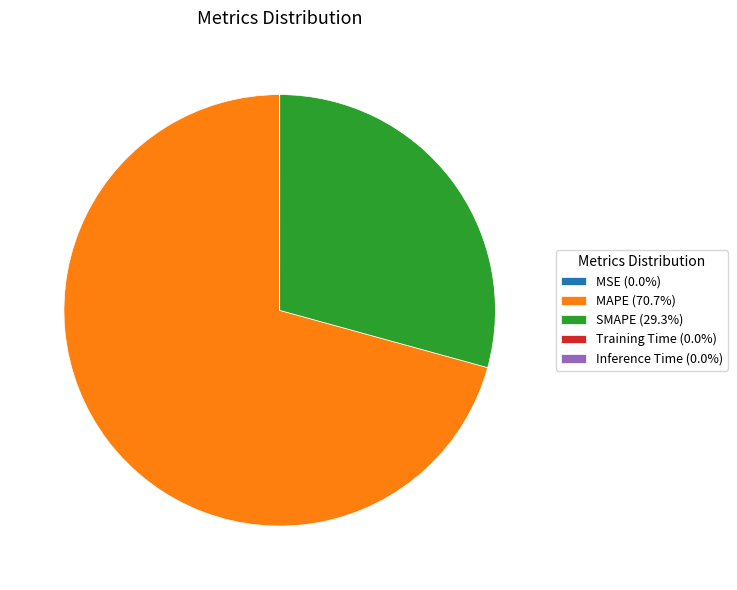

What is the ratio of the value at MAPE (70.7%) to the value at SMAPE (29.3%)?

2.4